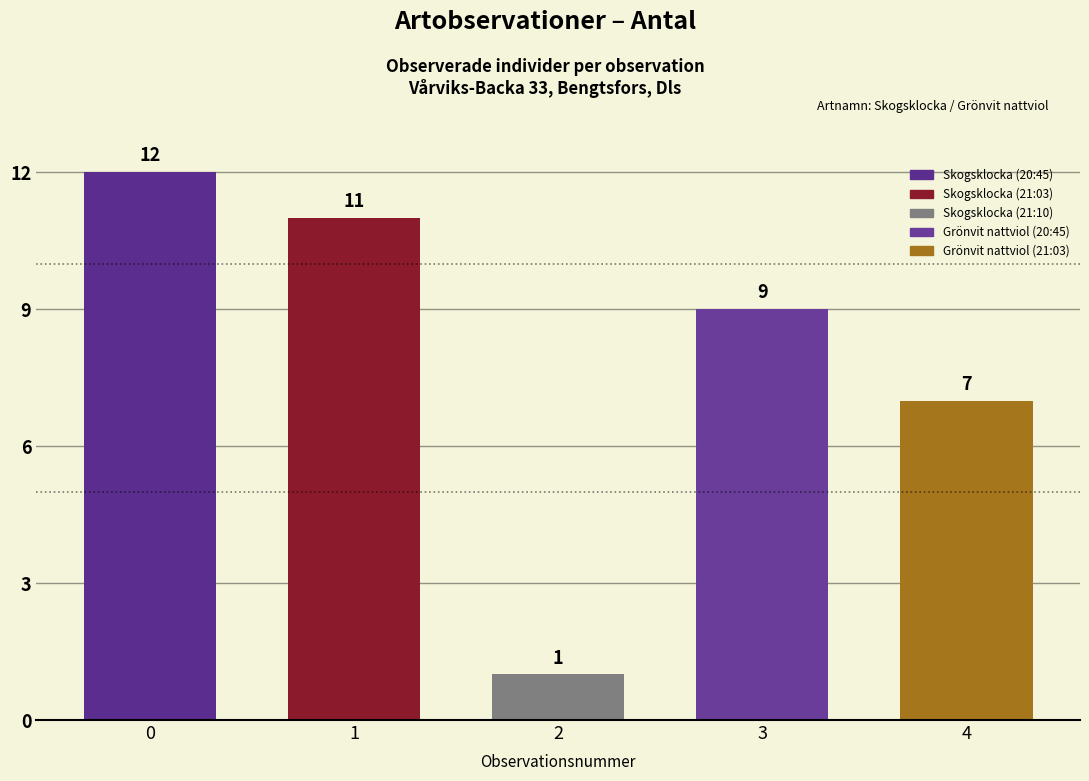

Reading left to right, what are all the values shown in this chart?

12	11	1	9	7